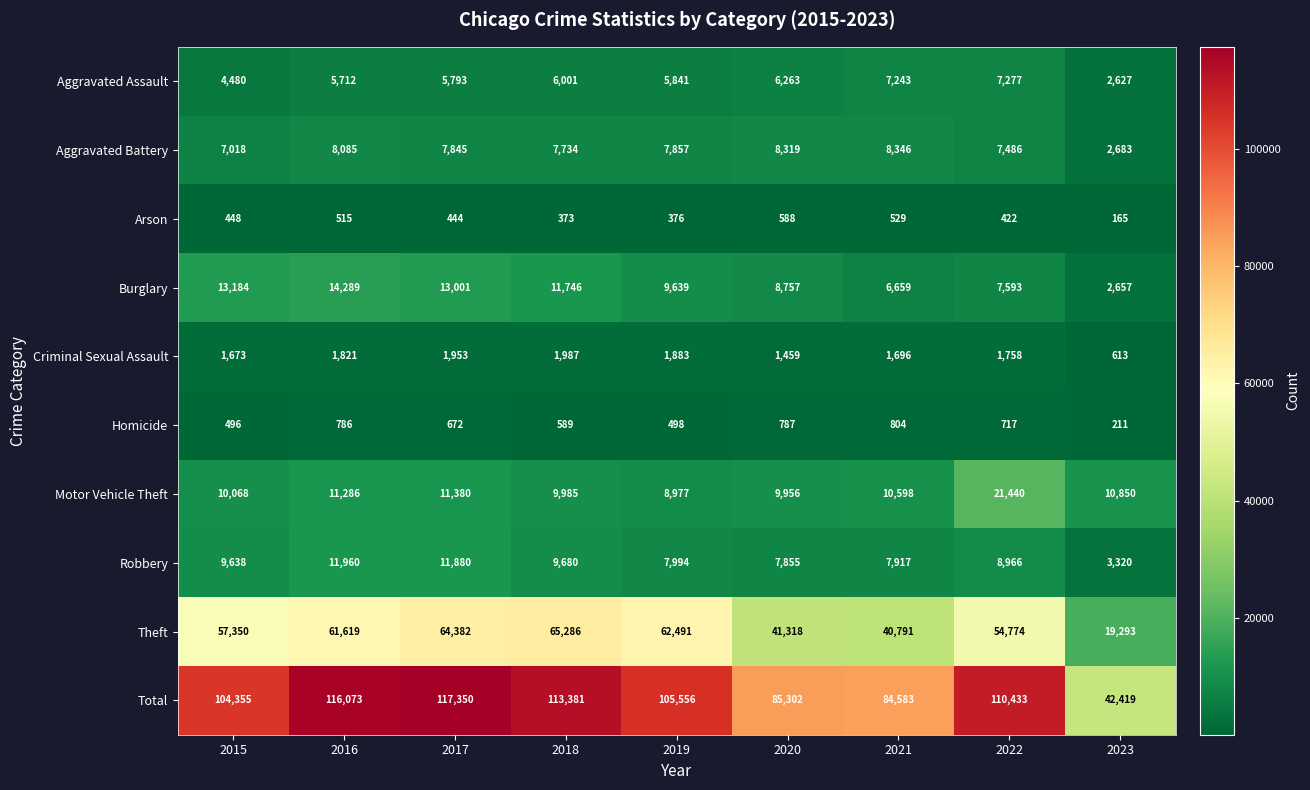

Rank the series by their maximum value, from highest to lowest.

Total, Theft, Motor Vehicle Theft, Burglary, Robbery, Aggravated Battery, Aggravated Assault, Criminal Sexual Assault, Homicide, Arson